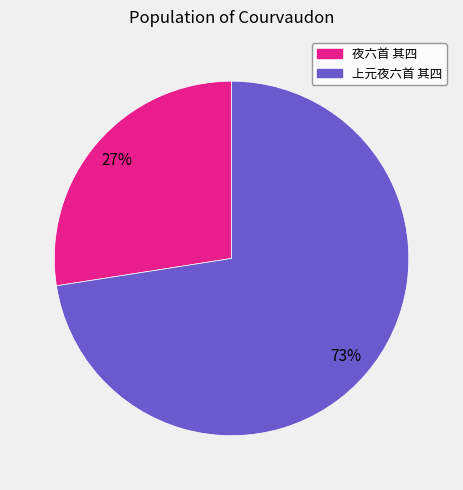

Which category has the smallest portion of the pie?

夜六首 其四